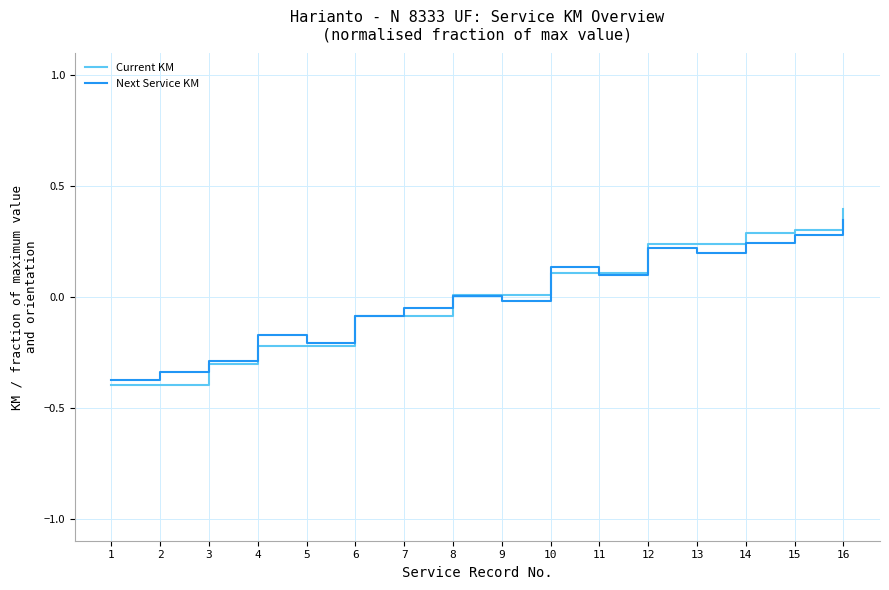

At which category does the chart reach its peak across all series?

16